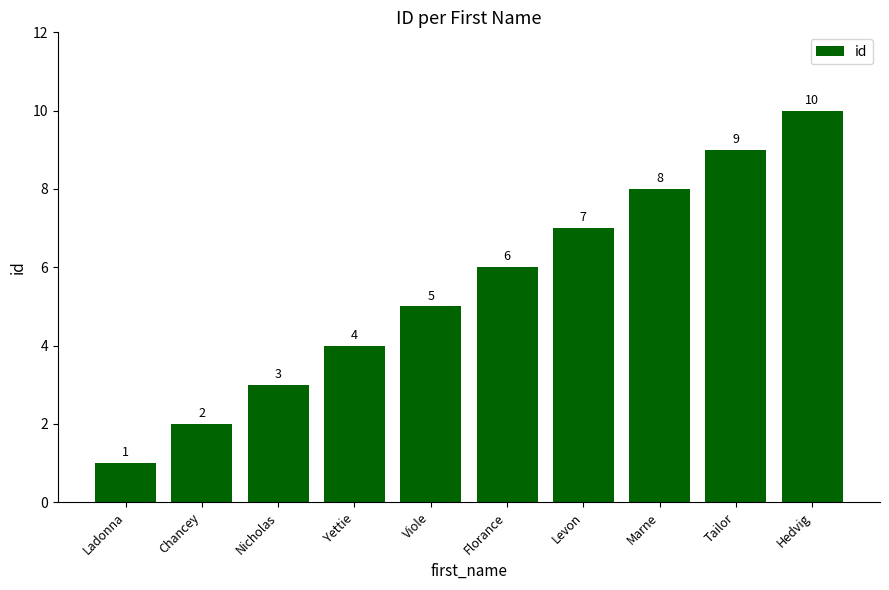

Reading left to right, what are all the values shown in this chart?

1	2	3	4	5	6	7	8	9	10